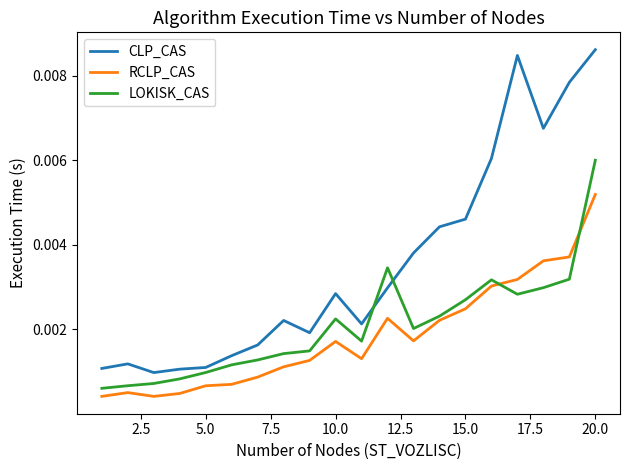

True or false: CLP_CAS has more than 2 points higher than both neighbors.

True